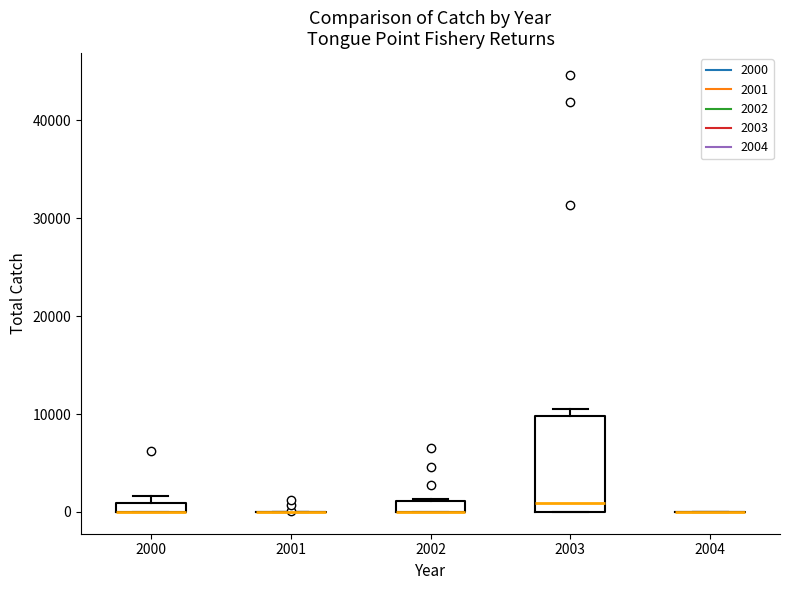

Comparing the boxes themselves (not the whiskers), which one is the tallest?

2003